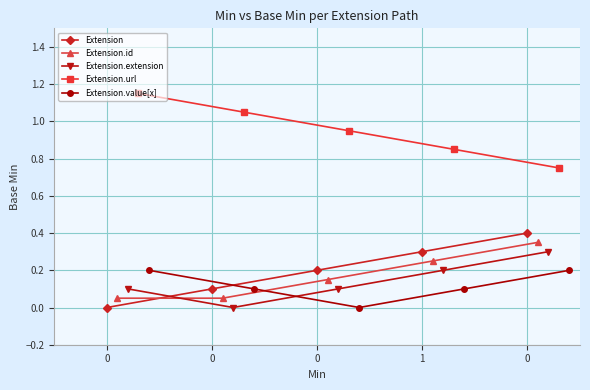

Reading right to left, extract all data points from this chart.

Extension: 0.4	0.3	0.2	0.1	0.0
Extension.id: 0.4	0.3	0.2	0.1	0.1
Extension.extension: 0.3	0.2	0.1	0.0	0.1
Extension.url: 0.8	0.8	1.0	1.1	1.1
Extension.value[x]: 0.2	0.1	0.0	0.1	0.2